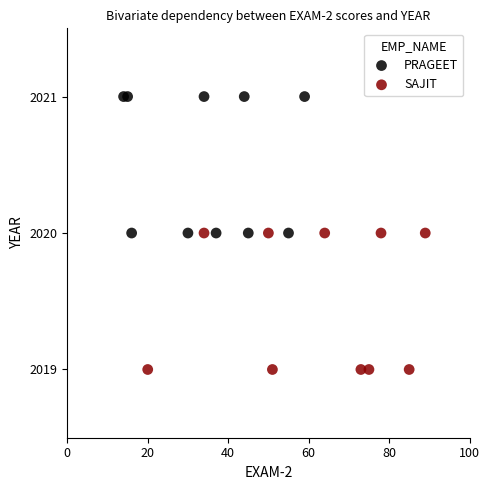

What are all the series names shown in the legend?

PRAGEET, SAJIT